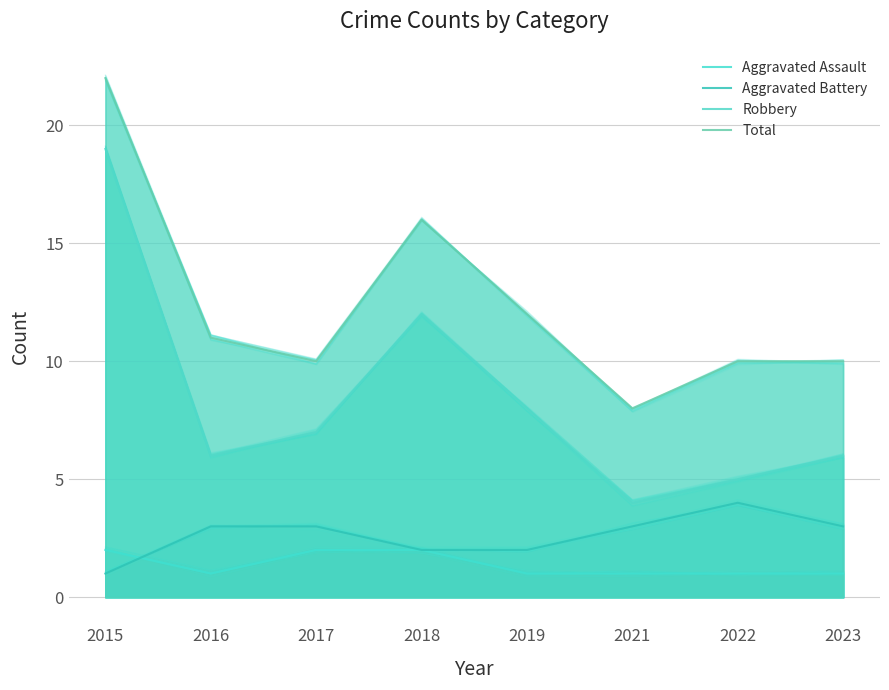

How many lines are shown in the chart?

4